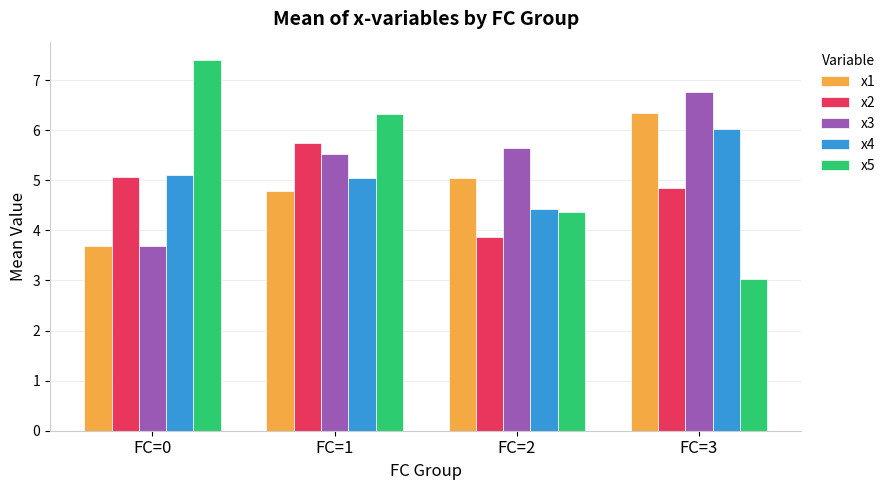

Which category has the lowest value in the x3 series?

FC=0